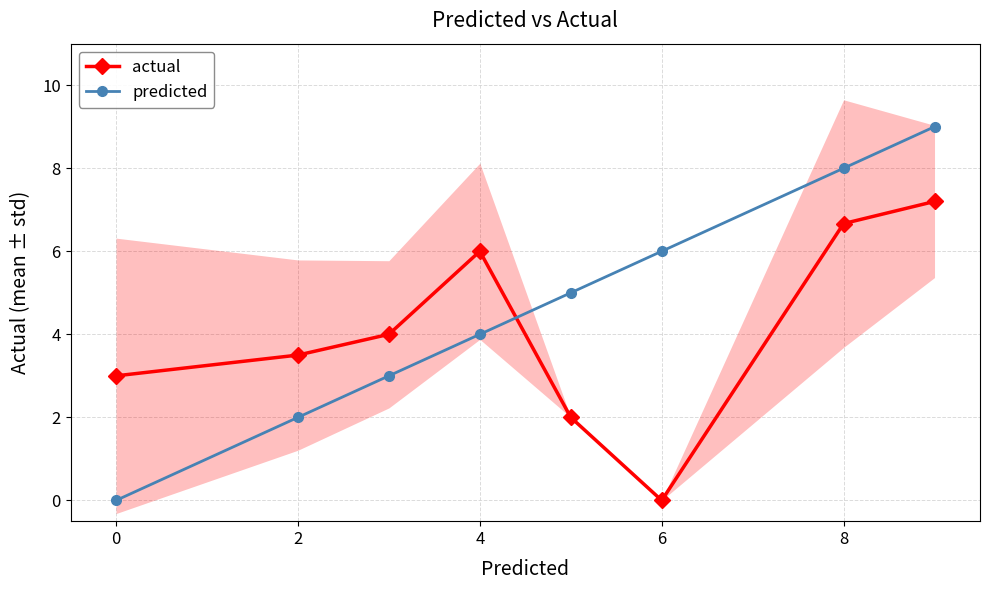

True or false: actual and predicted intersect in this chart.

True